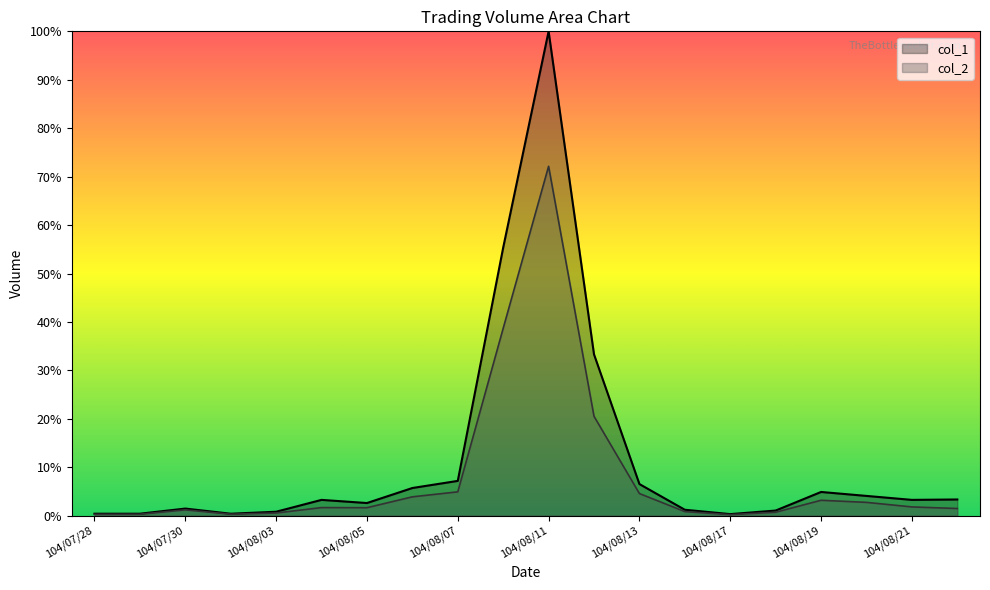

Reading left to right, transcribe all the data shown in this chart.

col_1: 0.4	0.4	1.5	0.4	0.8	3.3	2.6	5.7	7.2	55.3	100.0	33.3	6.5	1.2	0.3	1.1	4.9	4.1	3.3	3.3
col_2: 0.3	0.3	1.2	0.3	0.6	1.7	1.6	3.9	4.9	38.7	72.1	20.5	4.6	0.8	0.2	0.7	3.2	2.8	1.8	1.5